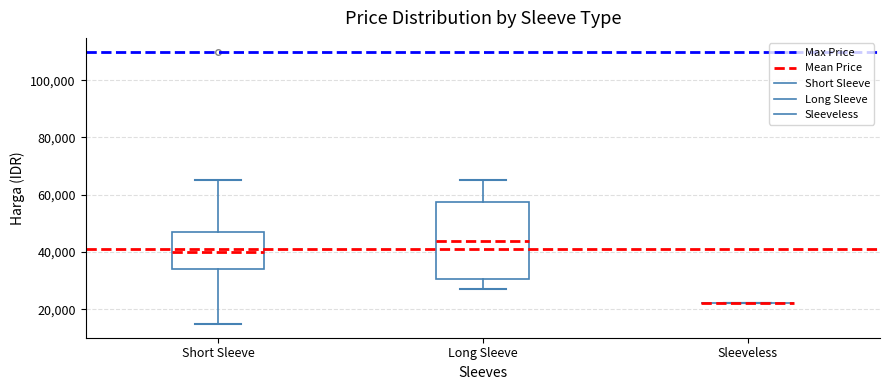

Reading left to right, transcribe this box plot: for each box, give where its median line is, the range the box spans, and where its two whiskers end, as read against the y-axis. The values are not printed on the chart, so give them approximately, as read against the axis.

Short Sleeve: median 40000, box 34000 to 48000, whiskers 14000 to 66000
Long Sleeve: median 44000, box 30000 to 58000, whiskers 28000 to 66000
Sleeveless: box collapsed to a line at 22000, whiskers 22000 to 22000